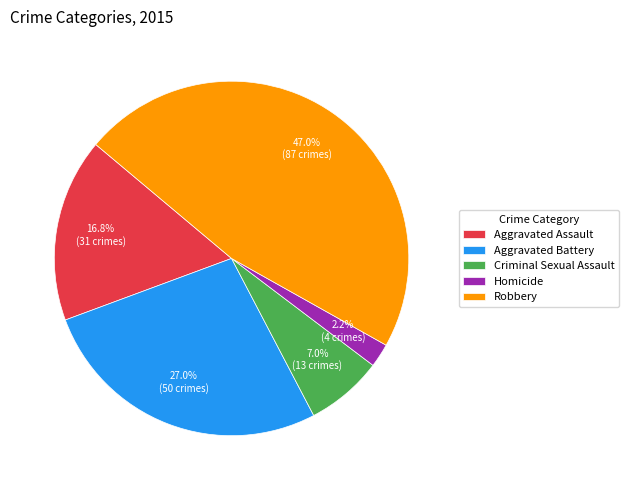

To the nearest percent, what portion does Robbery represent?

47%